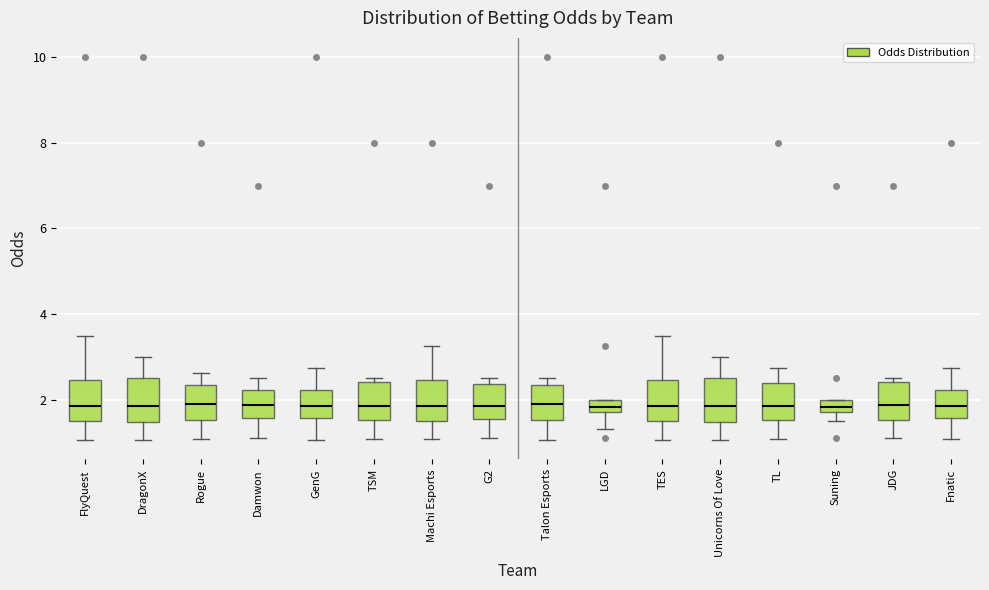

Where does the upper whisker of the box for TL end on the y-axis? The values are not printed on the chart, so give them approximately, as read against the axis.

2.8